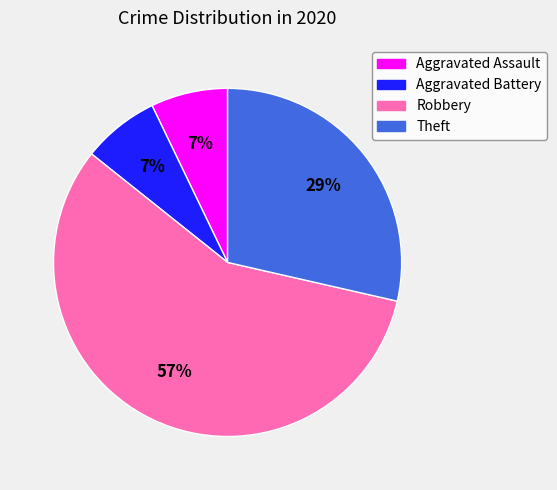

Which slice is the largest?

Robbery